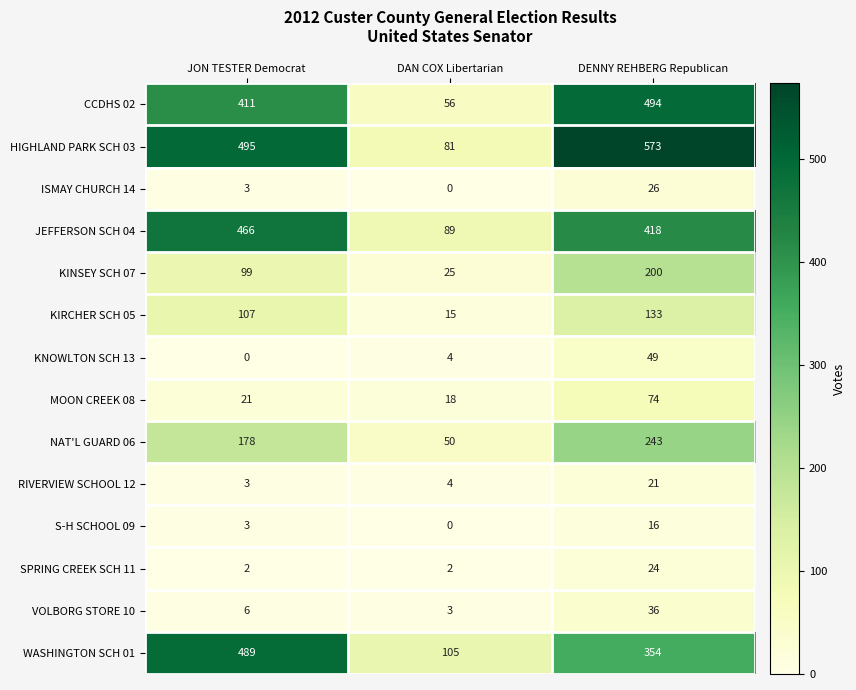

How many ISMAY CHURCH 14 values are between 0 and 26?

3